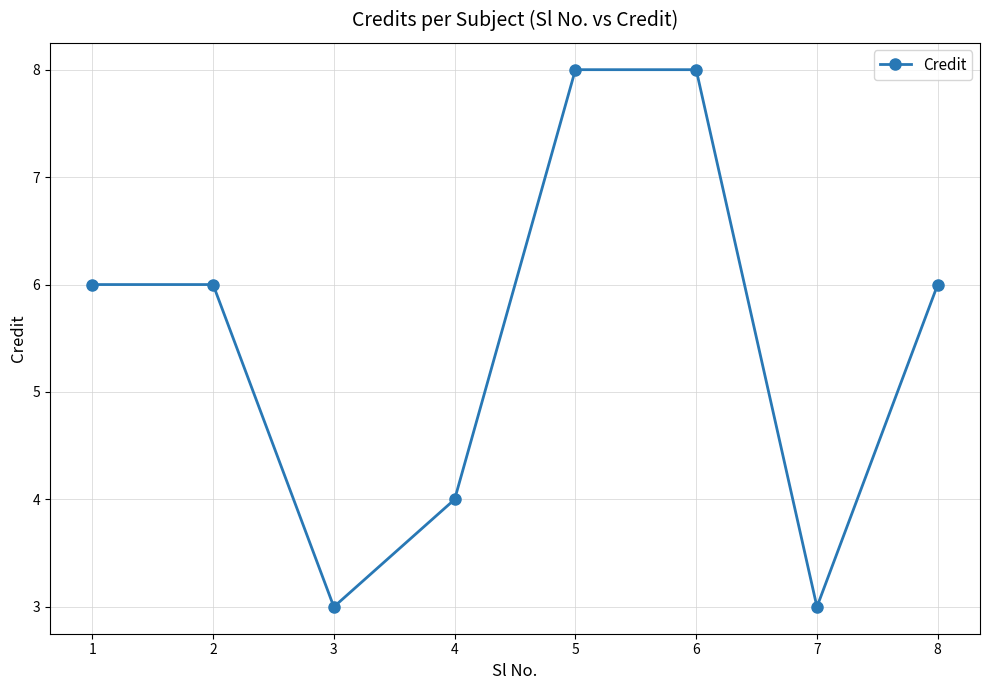

How many series are shown in this chart?

1